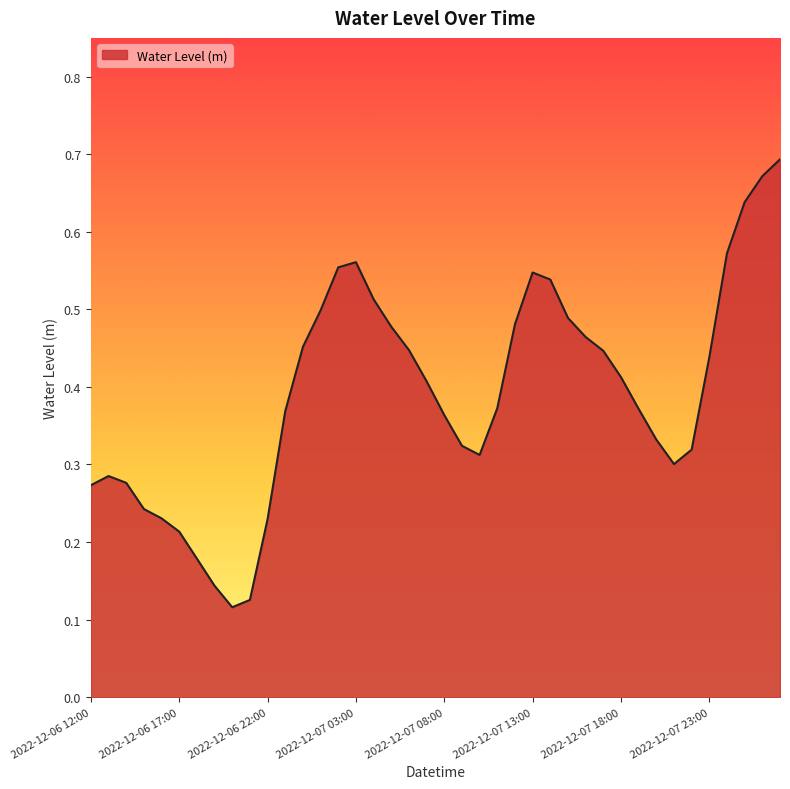

Does the chart have visible grid lines?

No